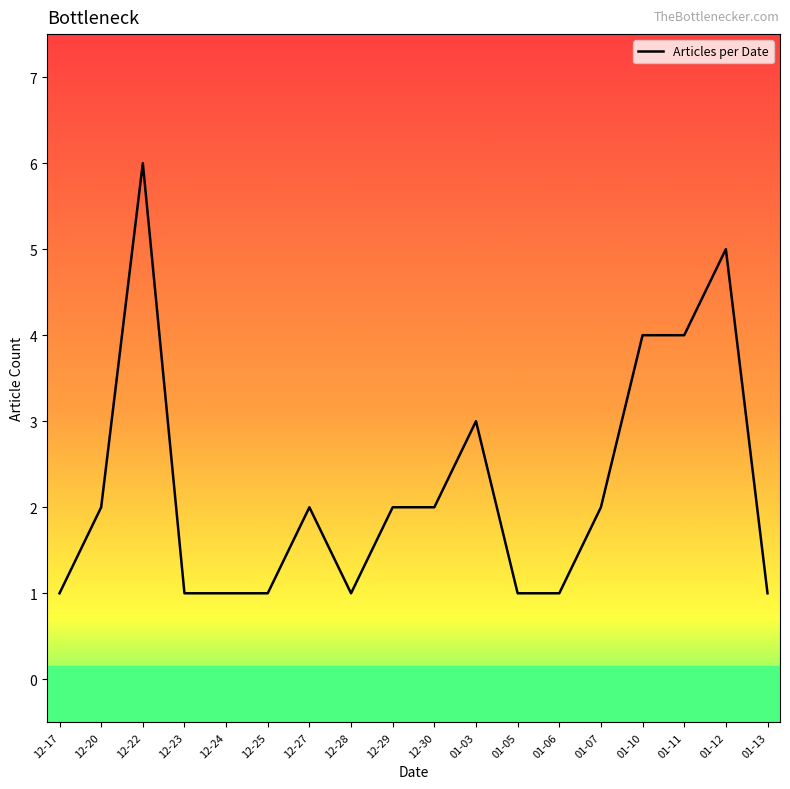

The value at 01-11 is 5. True or false?

False